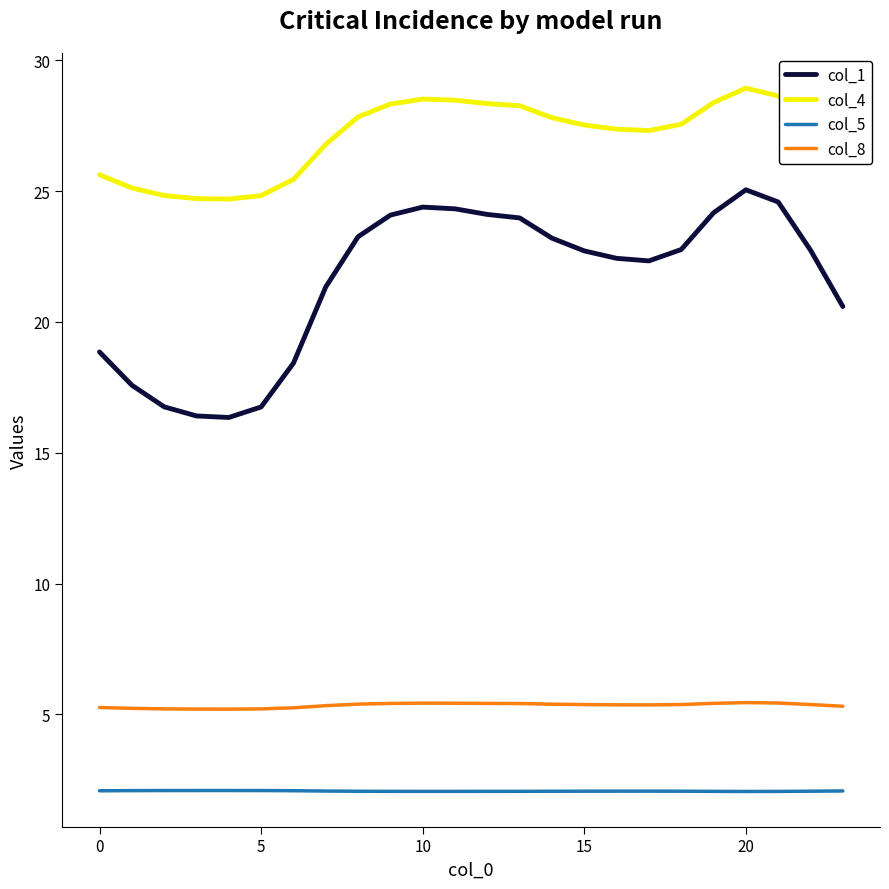

What is the minimum value for col_5?

2.1